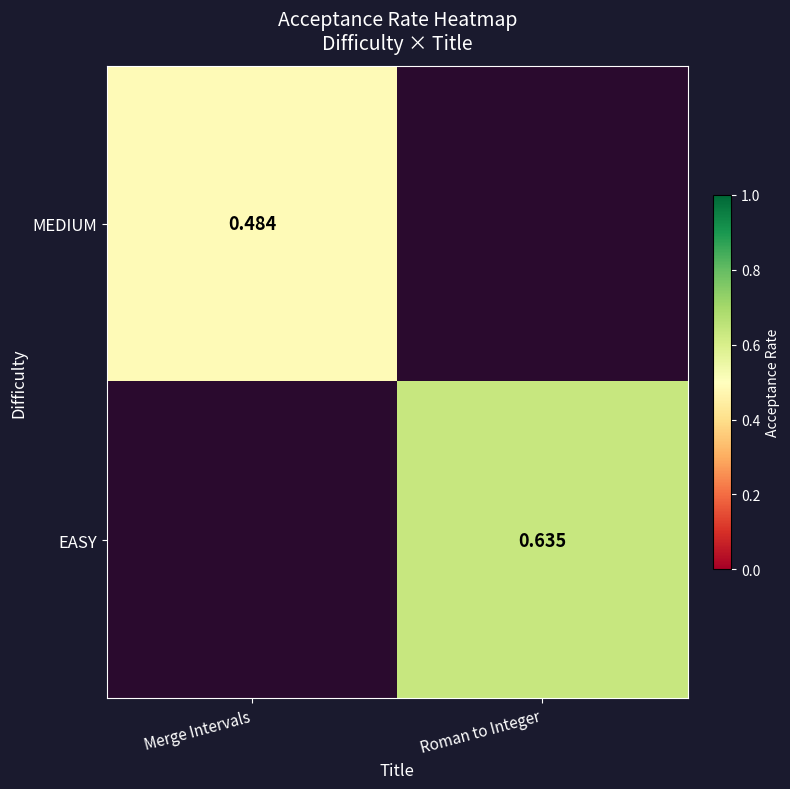

Which label corresponds to the largest value in the chart?

Roman to Integer